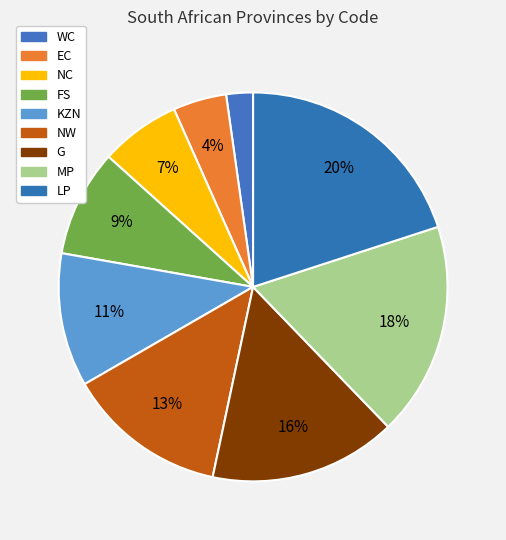

True or false: NW accounts for 3% of the total.

False